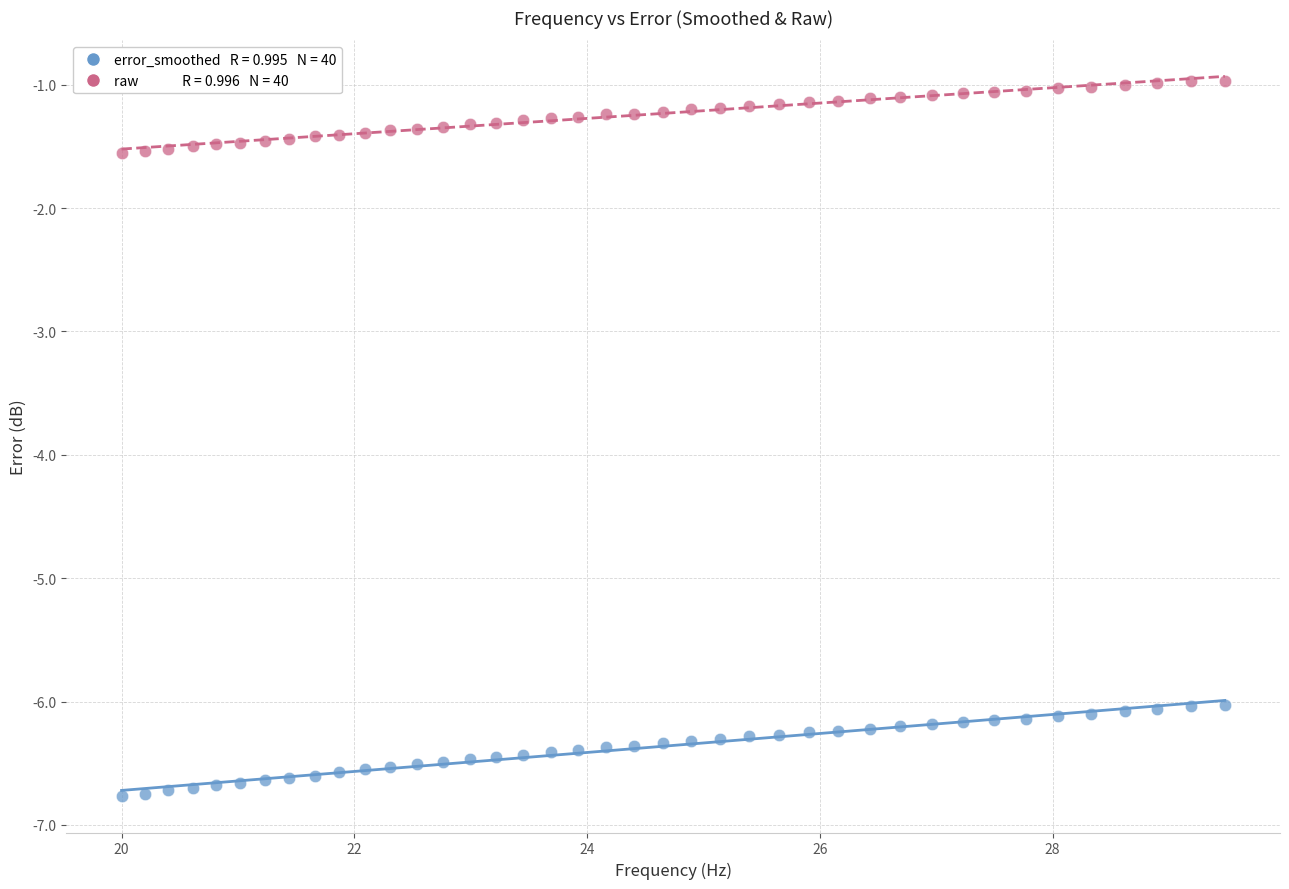

Across all data points, what is the range of X values (max minus min)?

9.5